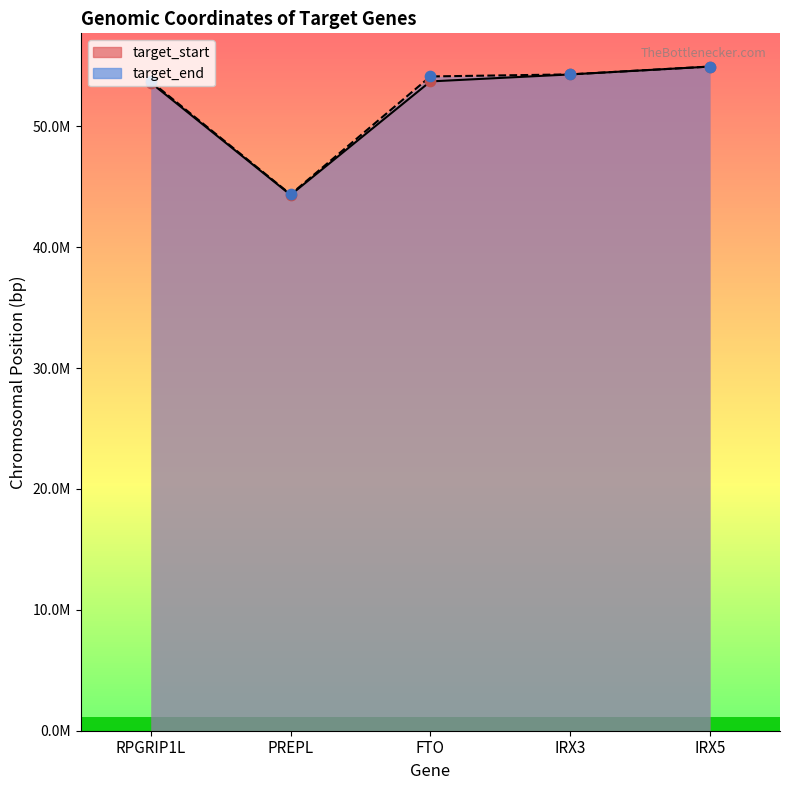

What are all the series names shown in the legend?

target_start, target_end